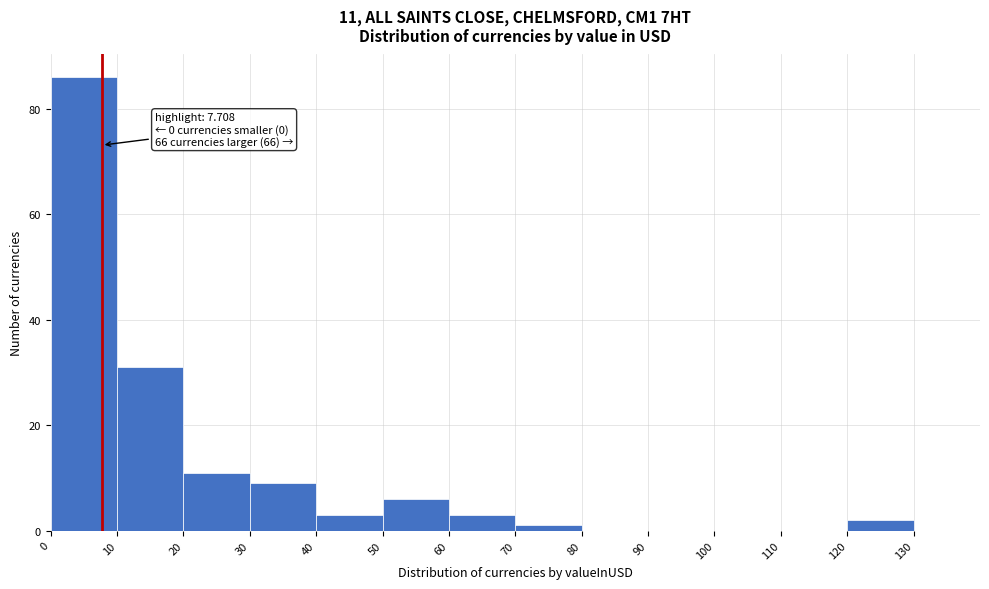

Over which range of the x-axis is the bar tallest?

0 to 10